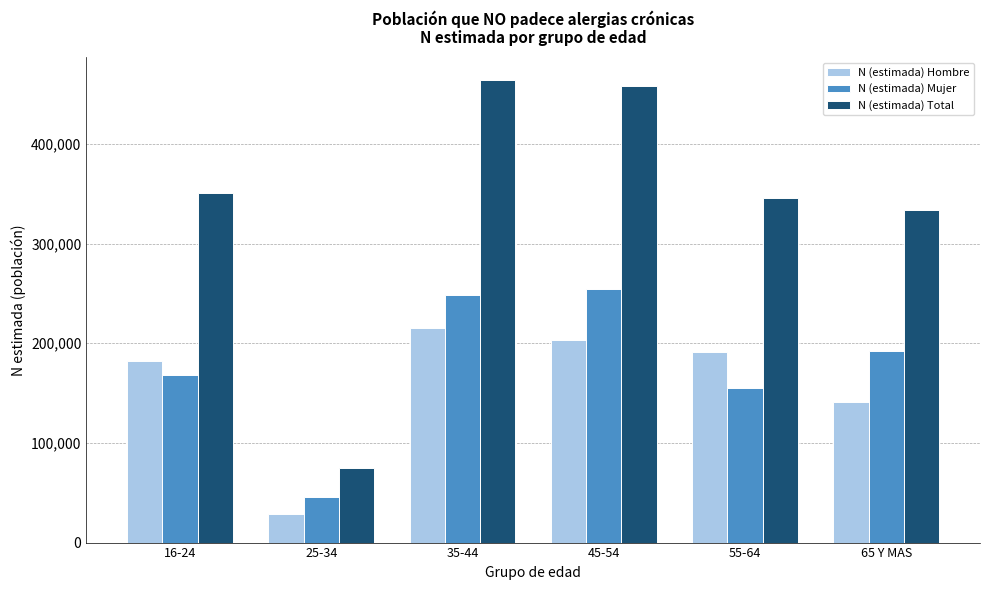

Reading left to right, extract all data points from this chart.

N (estimada) Hombre: 16-24=182425	25-34=29007	35-44=215726	45-54=203539	55-64=190821	65 Y MAS=141065
N (estimada) Mujer: 16-24=168228	25-34=45404	35-44=248243	45-54=254360	55-64=155036	65 Y MAS=192168
N (estimada) Total: 16-24=350654	25-34=74411	35-44=463970	45-54=457900	55-64=345856	65 Y MAS=333234